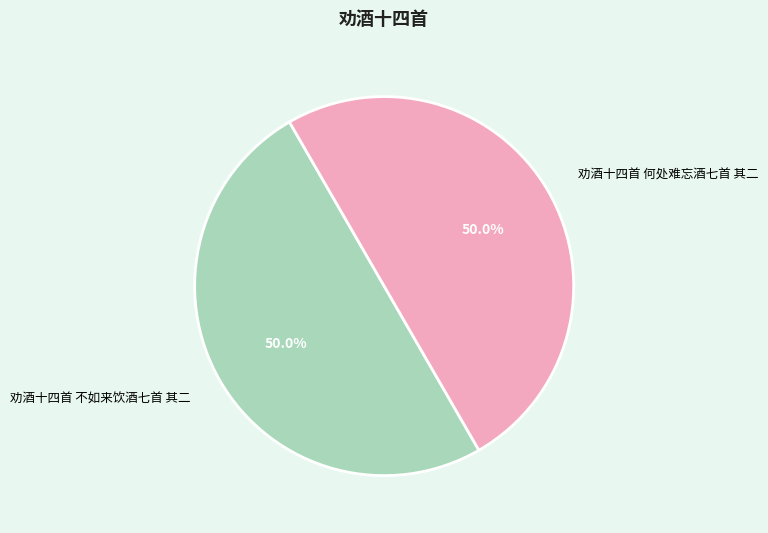

Combined, do 劝酒十四首 何处难忘酒七首 其二 and 劝酒十四首 不如来饮酒七首 其二 account for over 50%?

Yes